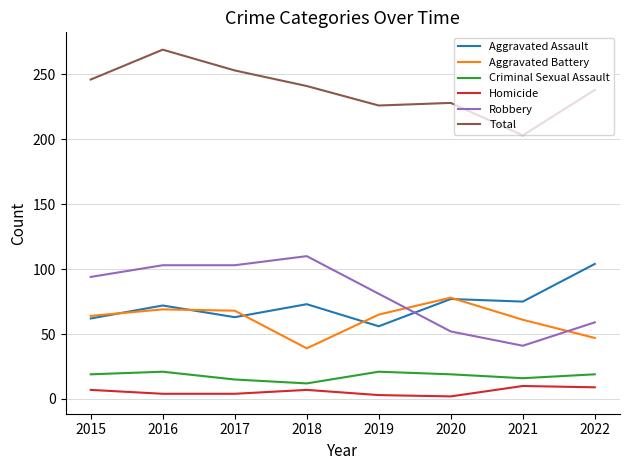

What value does the Total series have at 2022?

238